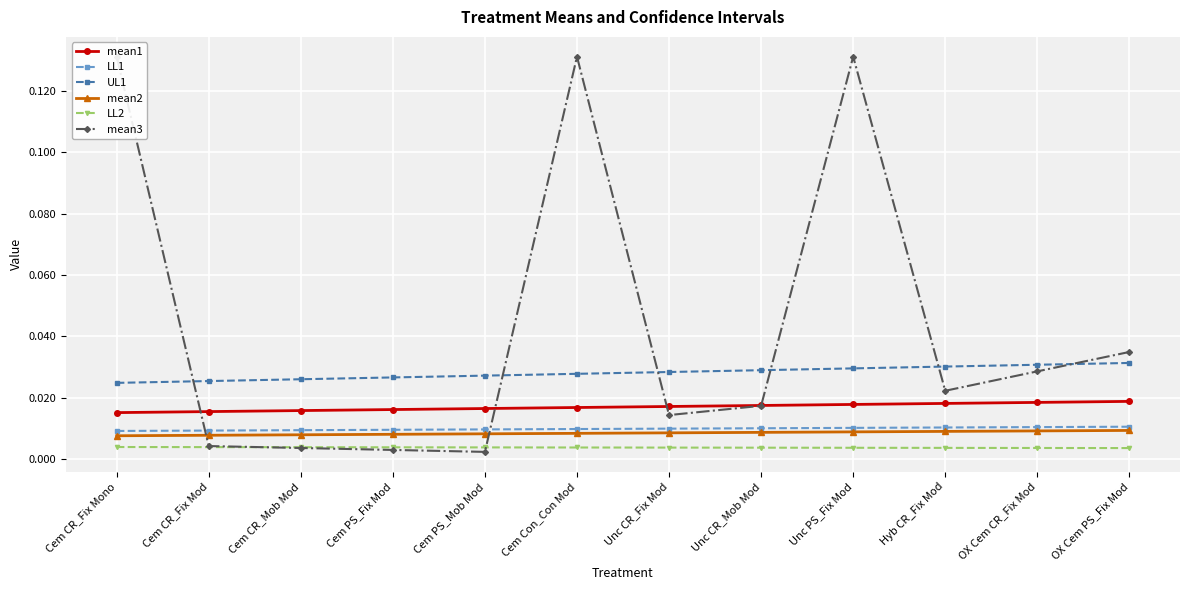

Is the value of mean2 at Cem Con_Con Mod greater than the value of LL1 at Unc PS_Fix Mod?

No